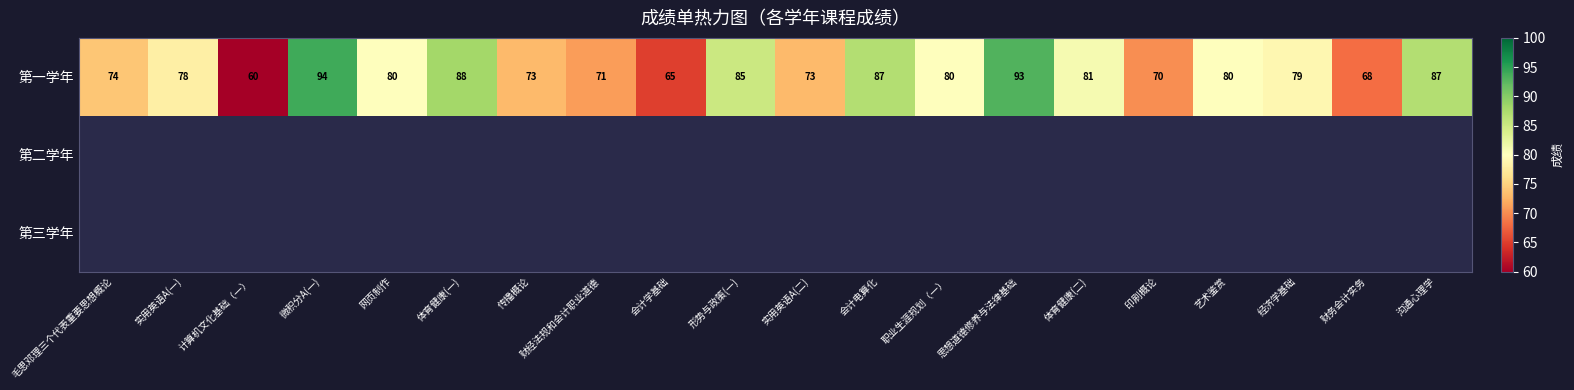

Is it true that 第一学年 equals 28 at 实用英语A(二)?

False